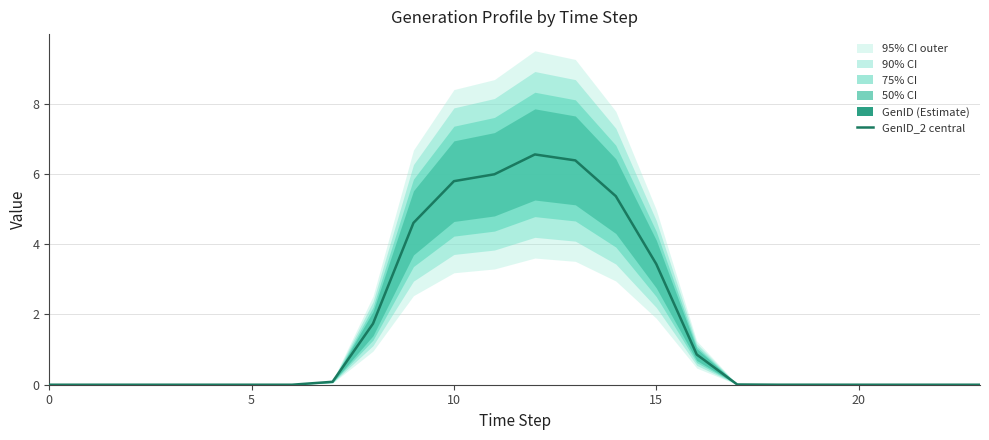

Is it true that the value at 0 is 0.0?

True